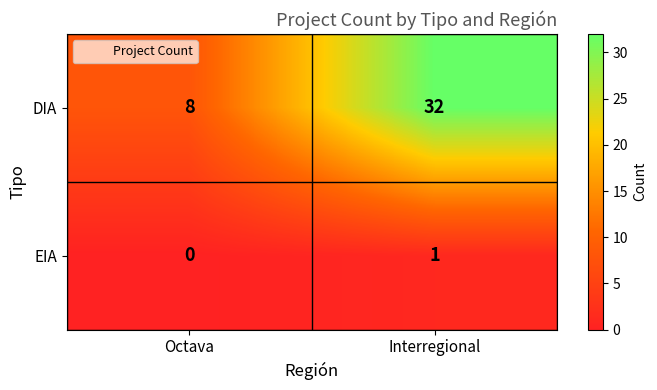

List the series in order of their peak value, lowest first.

EIA, DIA